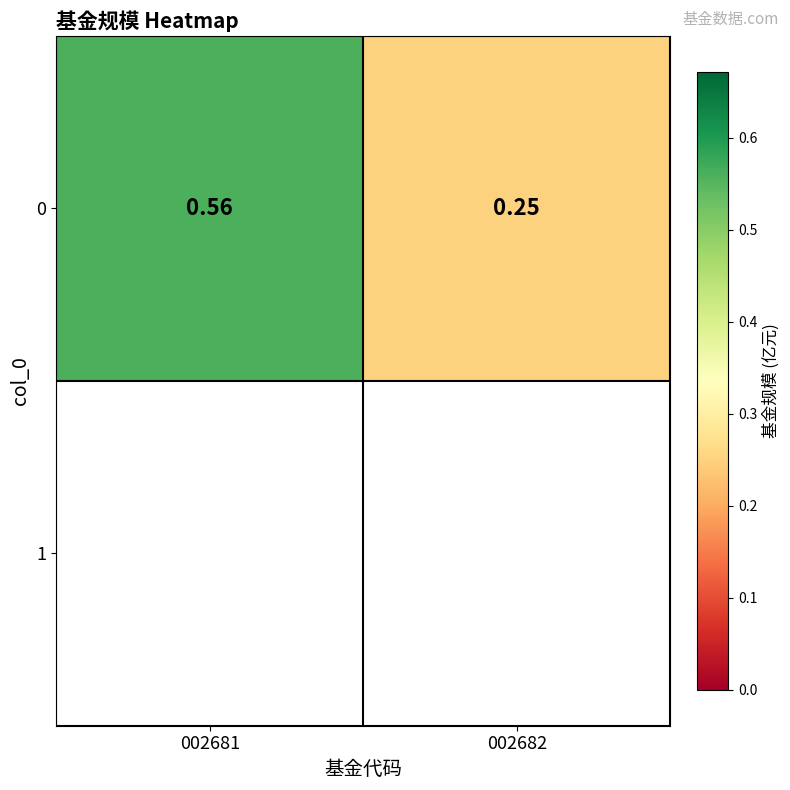

Rank the categories by value from highest to lowest.

002681, 002682